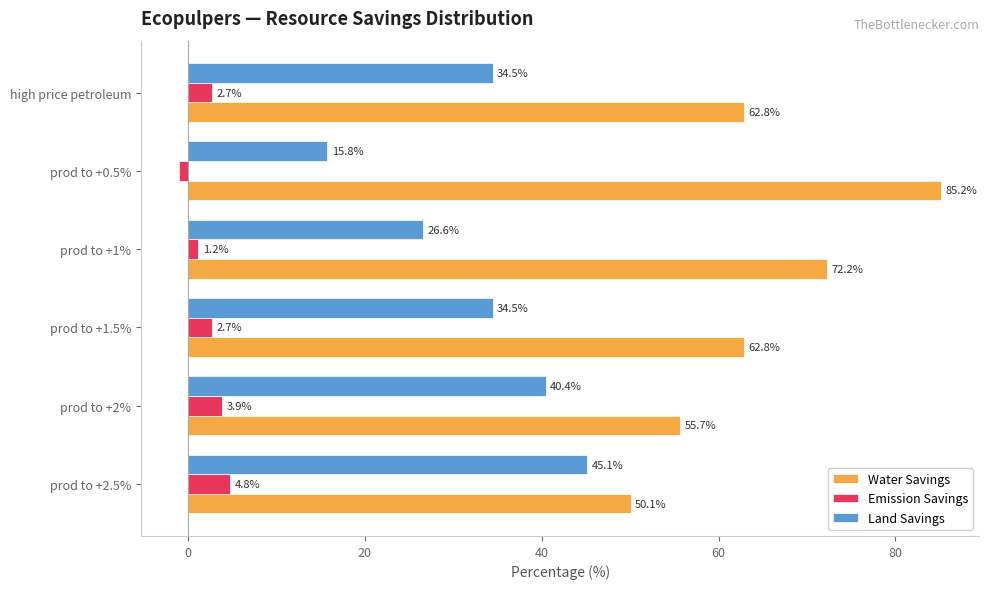

Which series has the largest range (max minus min)?

Water Savings